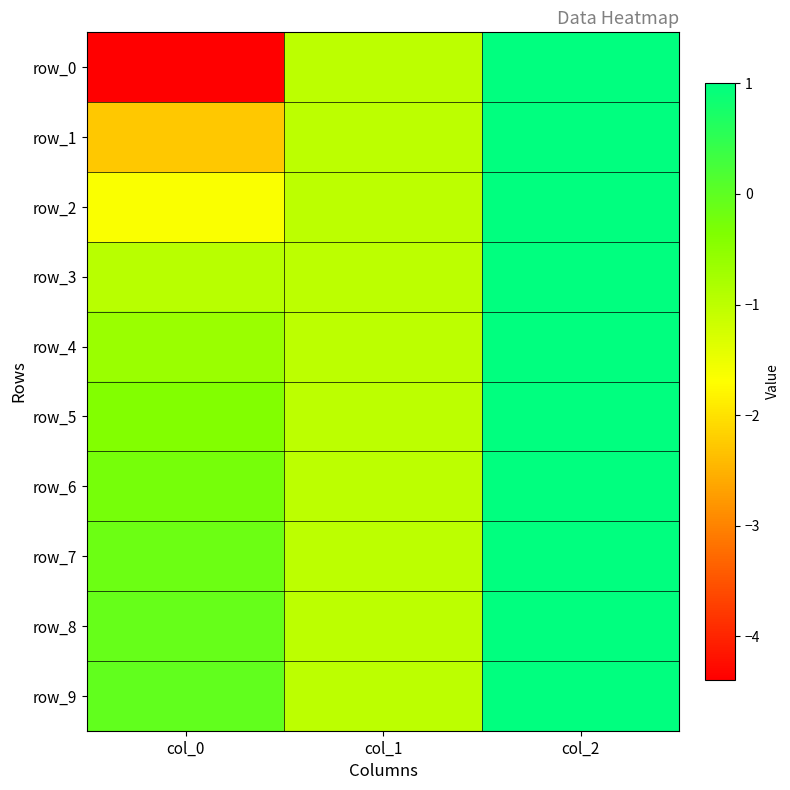

At which category is the sum across all series the highest?

col_2